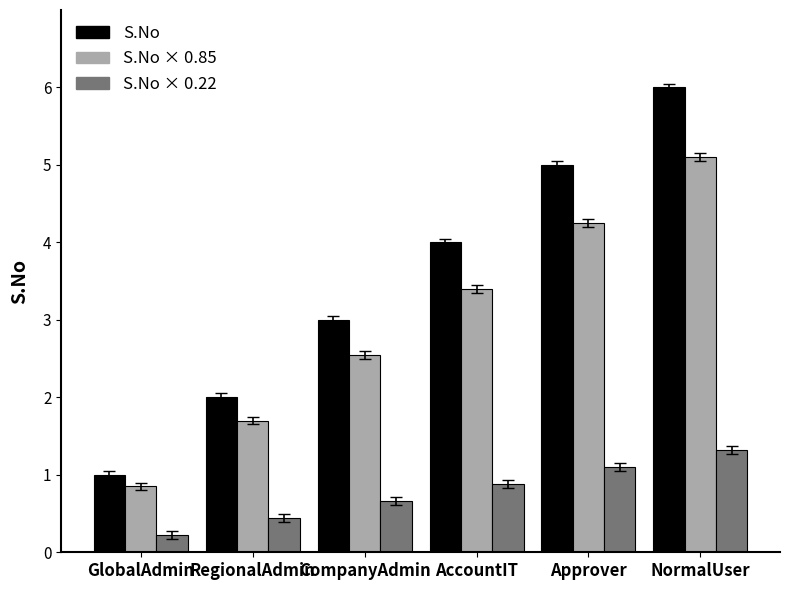

What is the difference between the highest and lowest values at Approver?

3.9